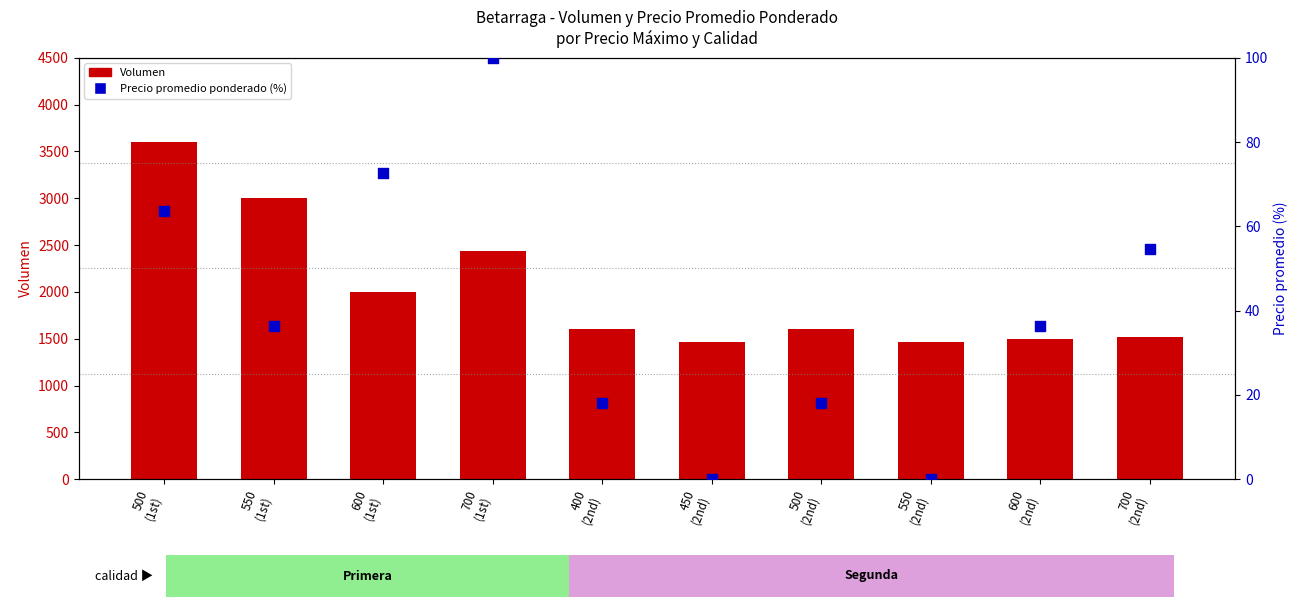

What are all the series names shown in the legend?

Volumen, Precio promedio ponderado (%)